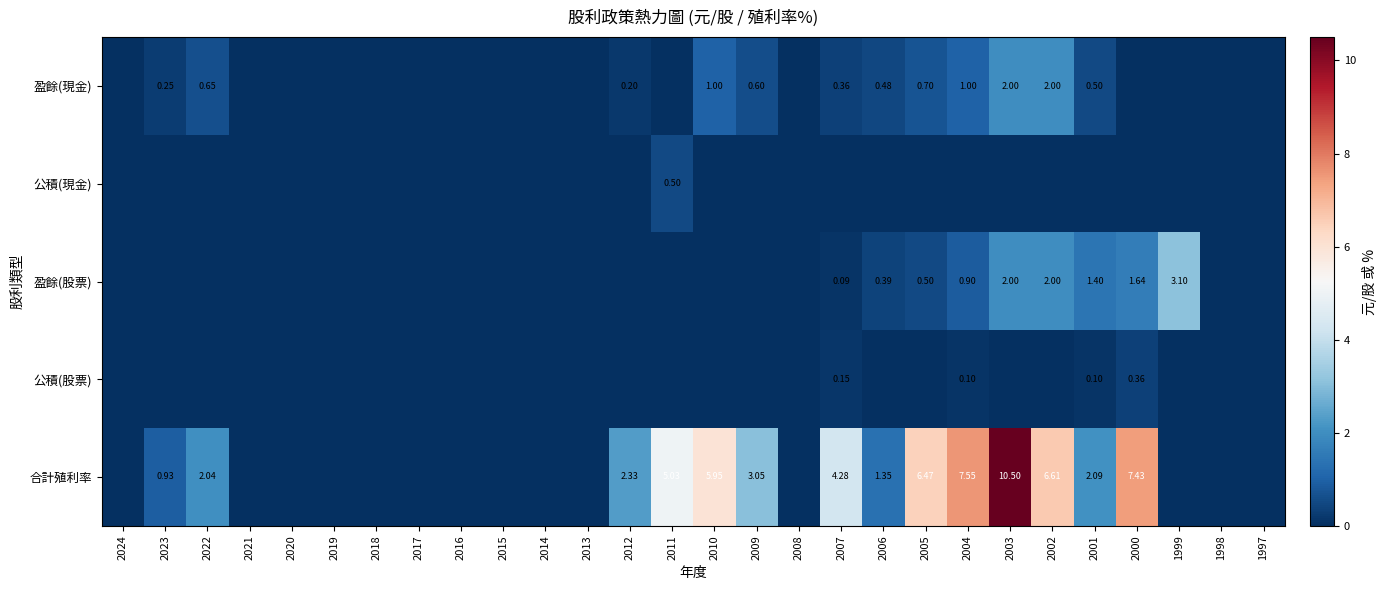

Count the number of data series in this chart.

5